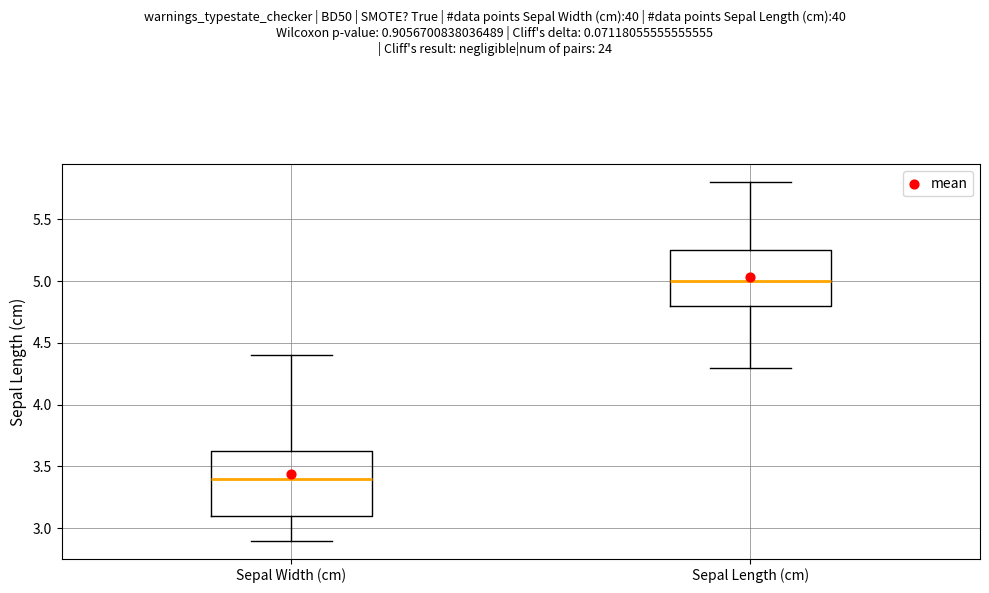

Reading left to right, transcribe this box plot: for each box, give where its median line is, the range the box spans, and where its two whiskers end, as read against the y-axis. The values are not printed on the chart, so give them approximately, as read against the axis.

Sepal Width (cm): median 3.40, box 3.10 to 3.65, whiskers 2.90 to 4.40
Sepal Length (cm): median 5.00, box 4.80 to 5.25, whiskers 4.30 to 5.80